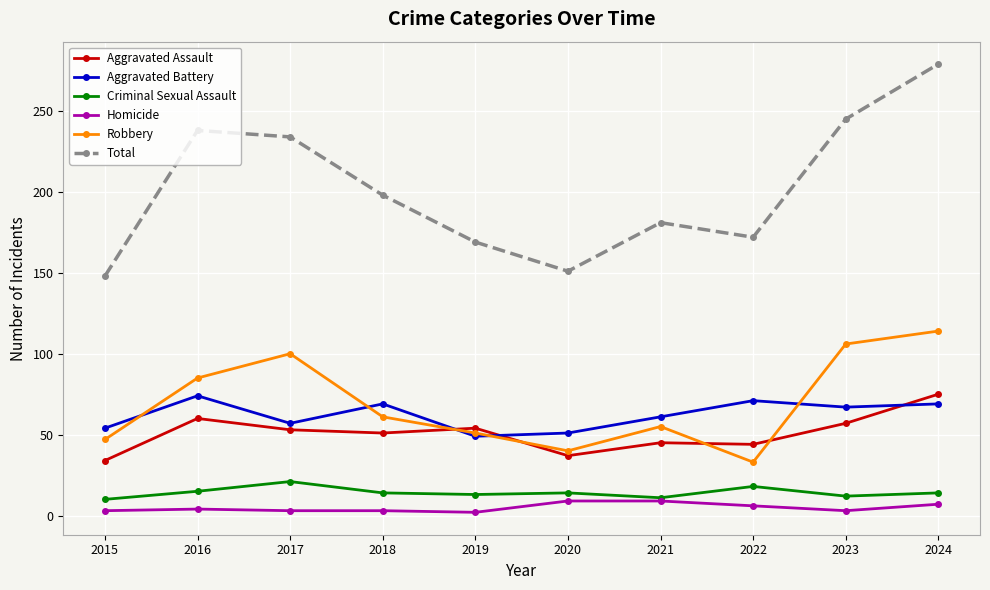

In Total, how many points are higher than both neighbors (excluding endpoints)?

2